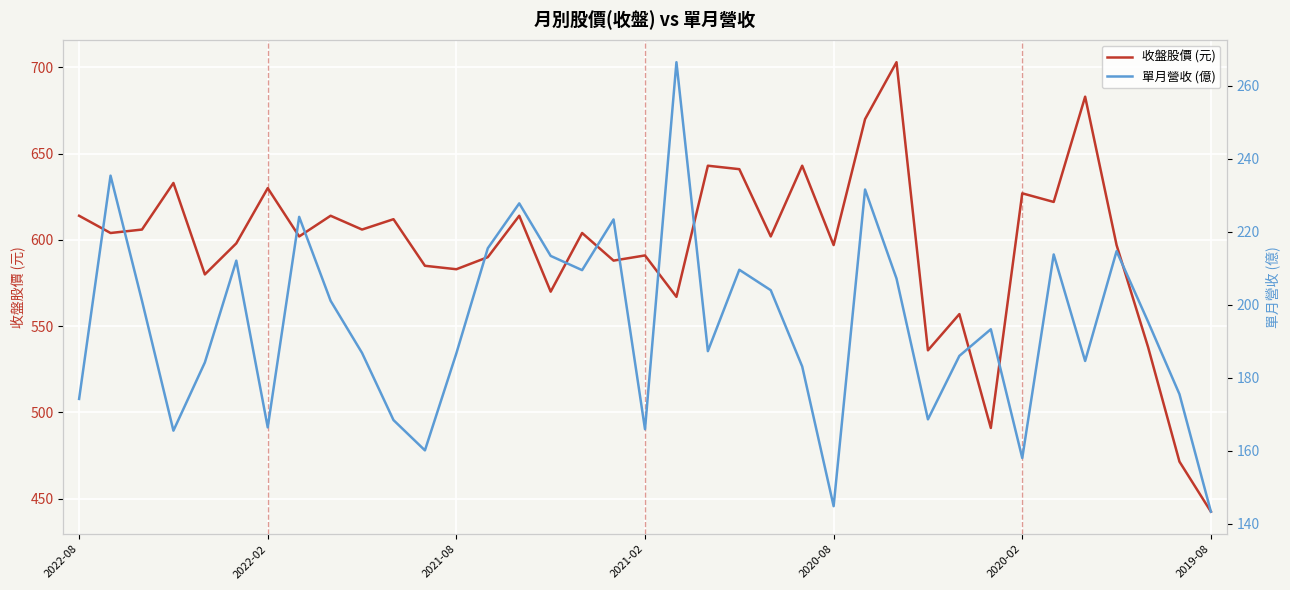

Which series has the largest total across all categories?

收盤股價 (元)